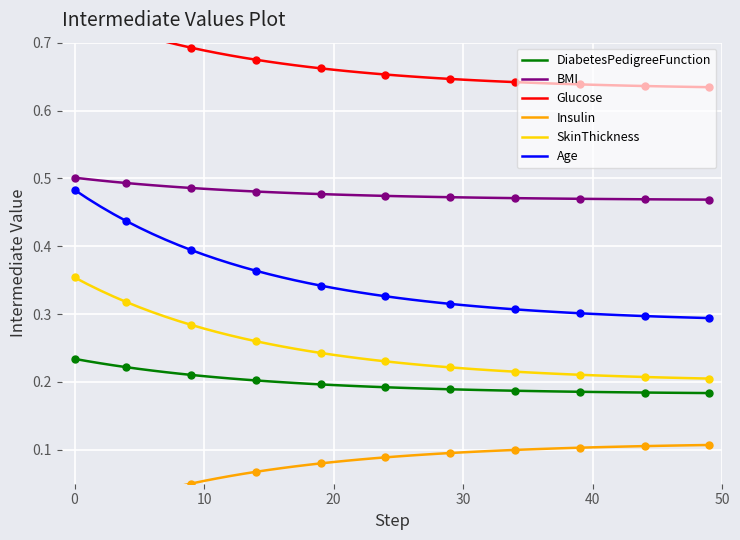

Is this an area chart (filled region under the line)?

No